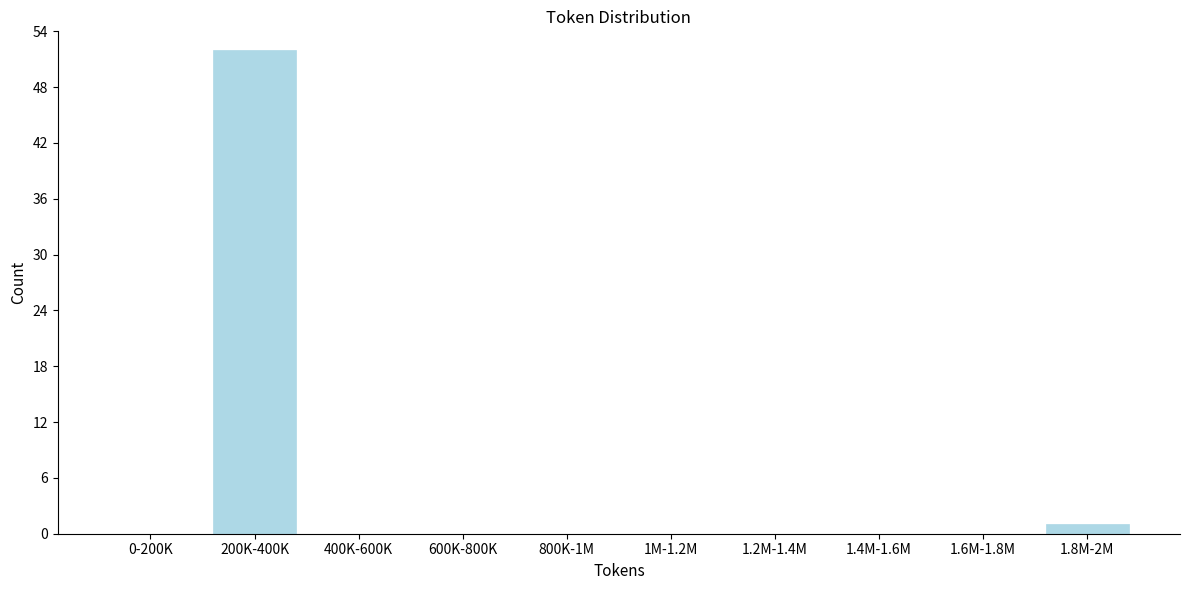

Reading left to right, extract all data points from this chart.

0-200K=0	200K-400K=52	400K-600K=0	600K-800K=0	800K-1M=0	1M-1.2M=0	1.2M-1.4M=0	1.4M-1.6M=0	1.6M-1.8M=0	1.8M-2M=1